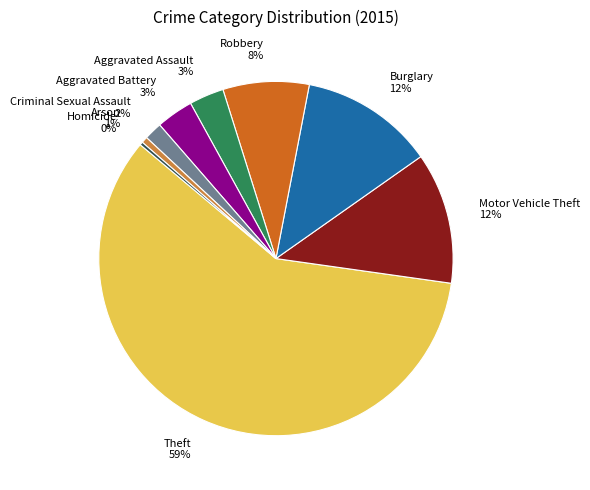

To the nearest percent, what is the difference between the largest and smallest slice percentages?

59%